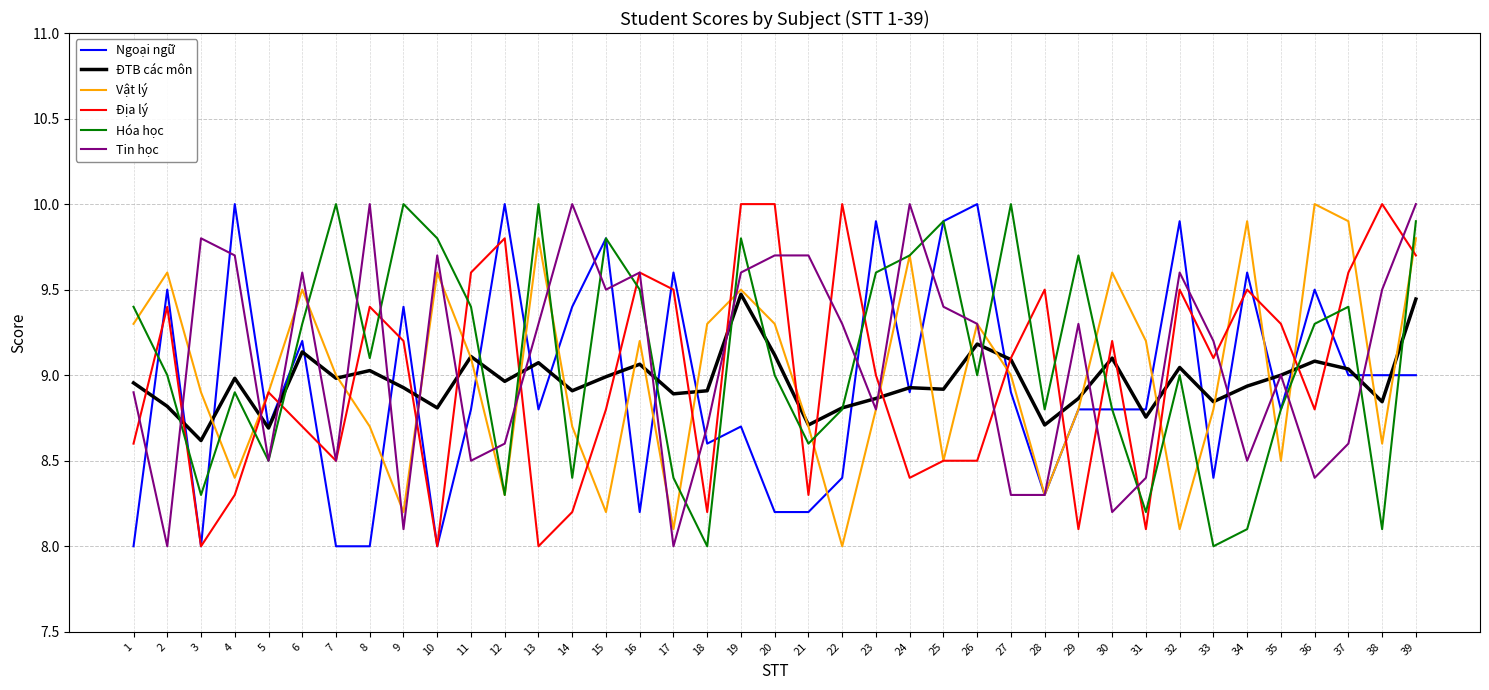

What is the maximum value for ĐTB các môn?

9.5